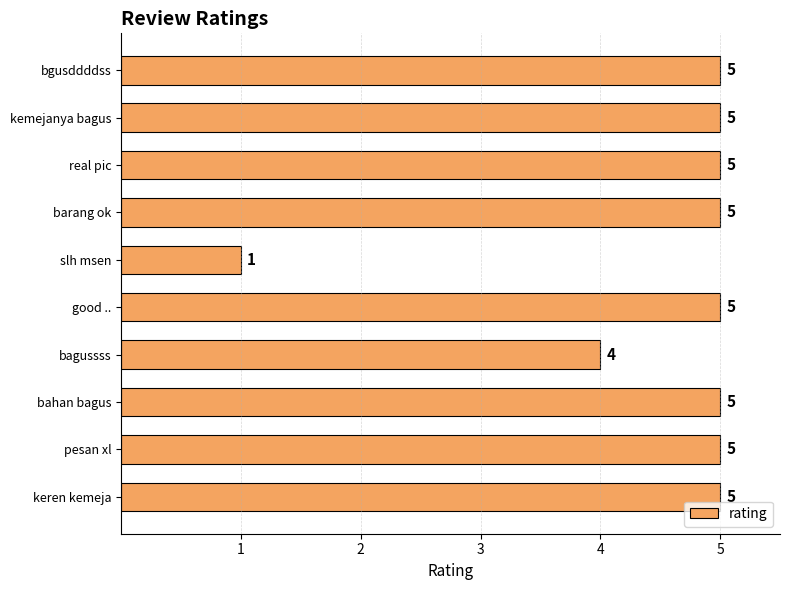

What is the ratio of the value at barang ok to the value at bgusddddss?

1.0